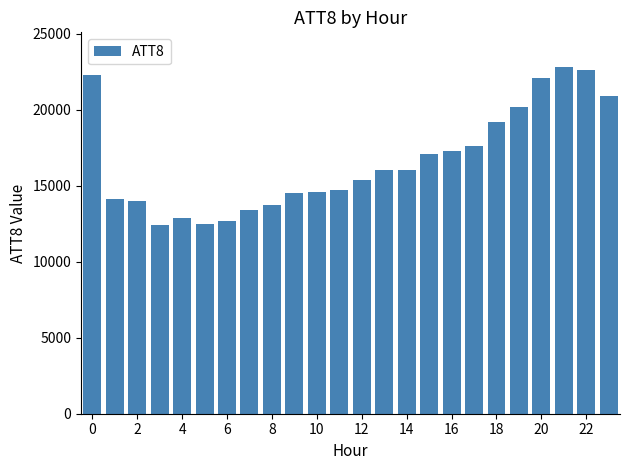

What is the minimum value shown in the chart?

12400